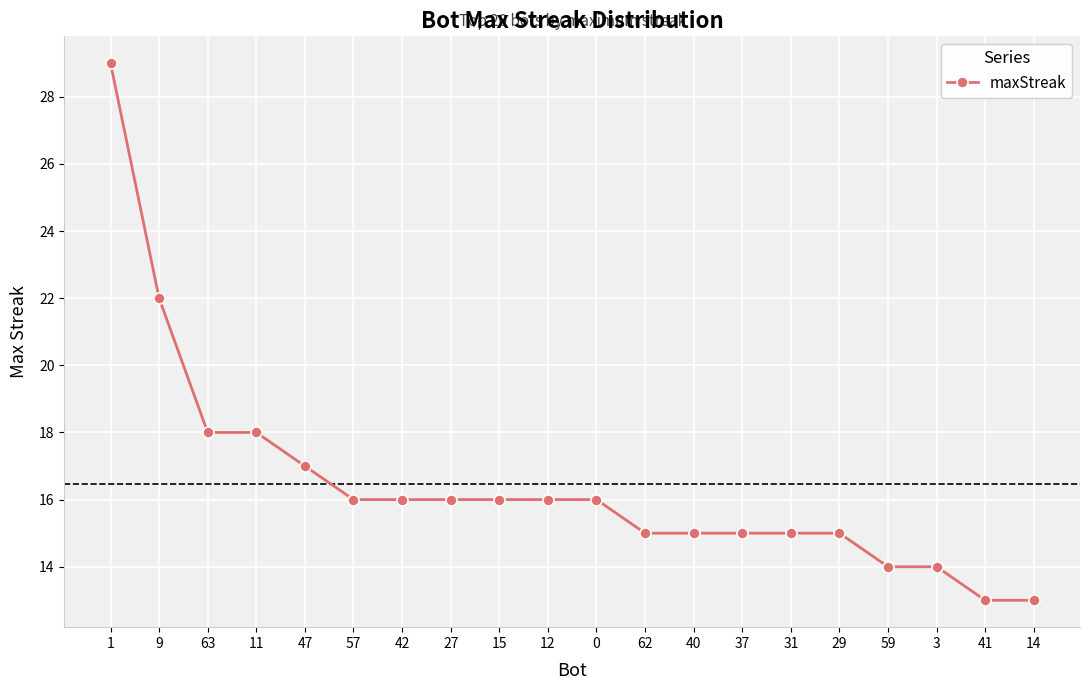

What is the greatest value displayed?

29